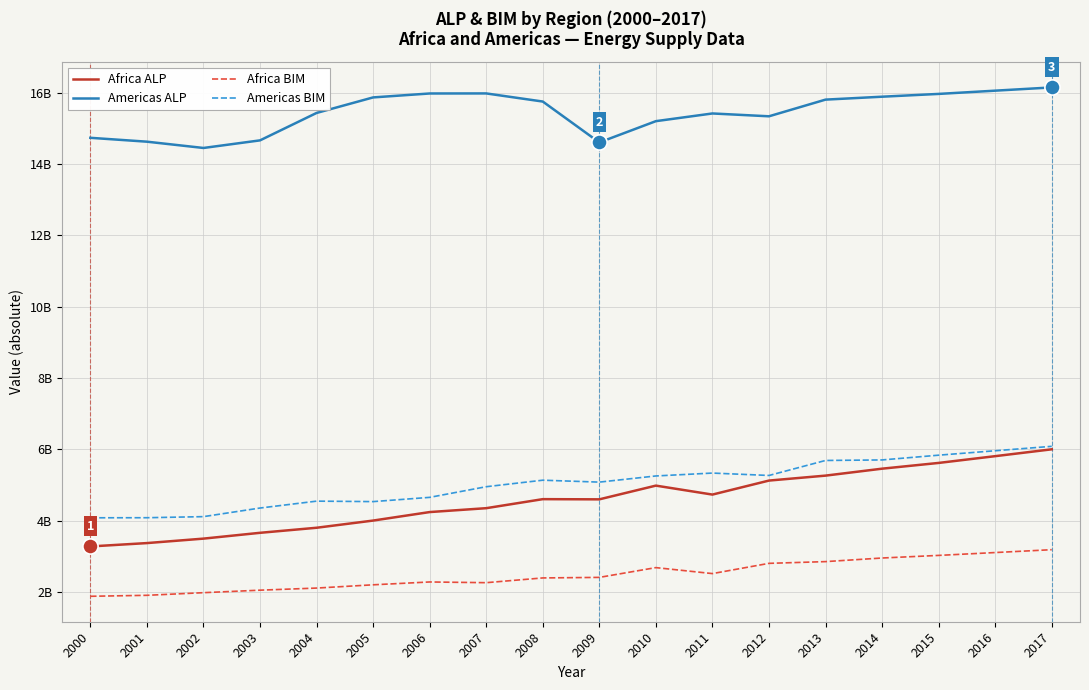

Which series has the largest total across all categories?

Americas ALP